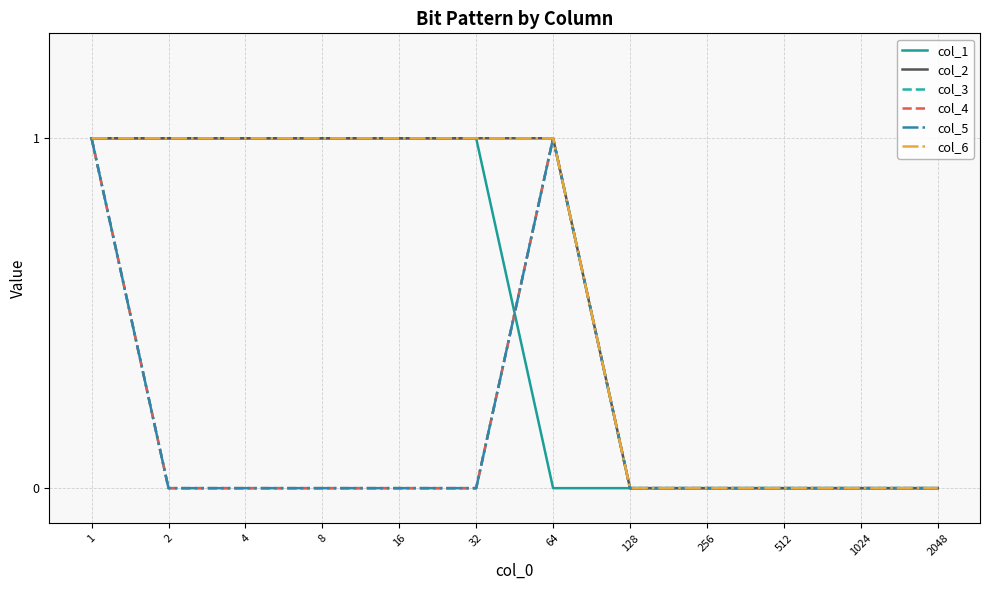

Does the chart display data point markers on the line(s)?

No